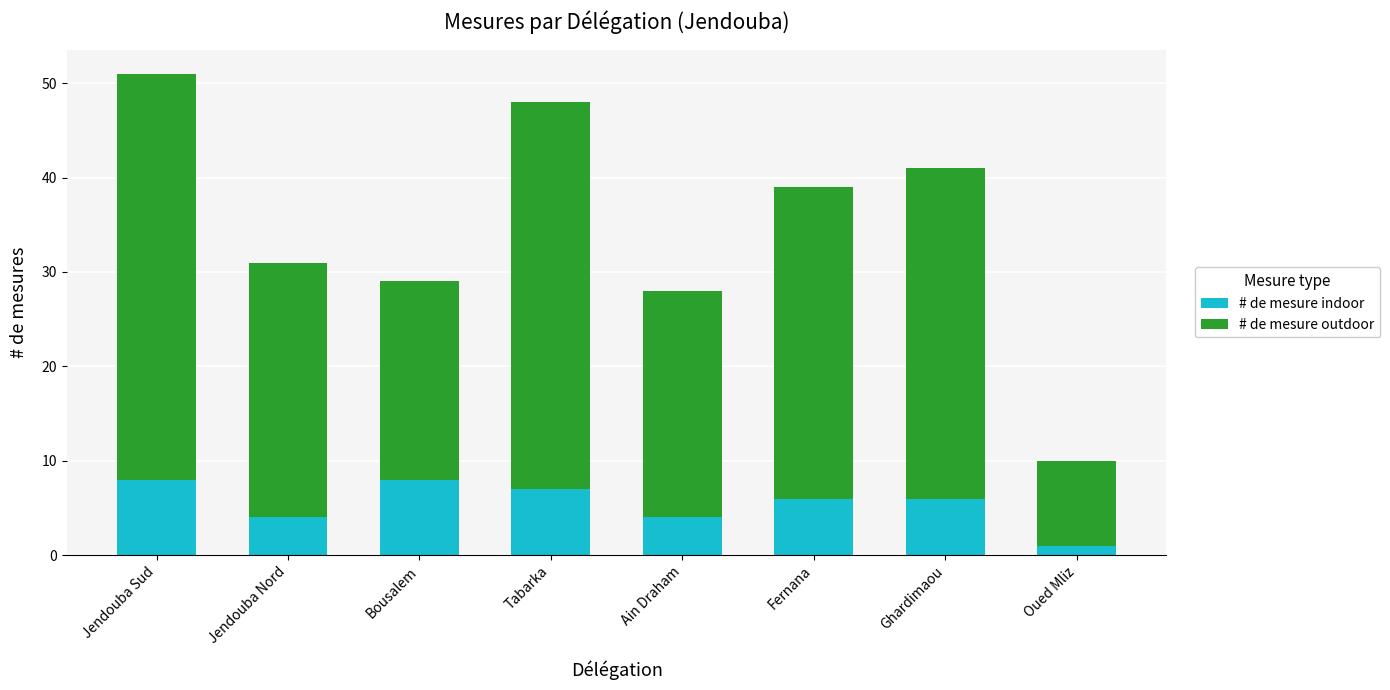

The # de mesure indoor series shows 13 at Jendouba Sud. True or false?

False